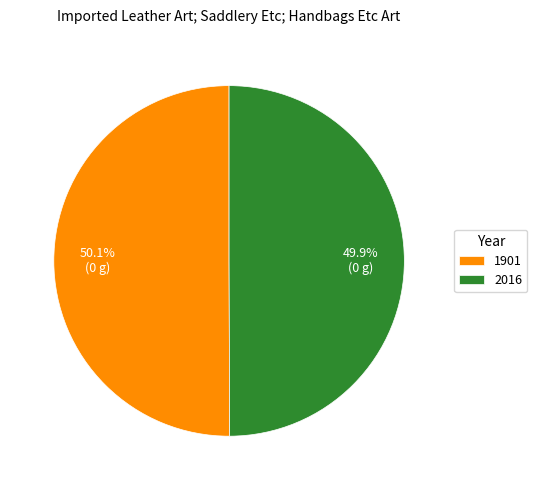

Is the sum of 1901 and 2016 greater than half?

Yes